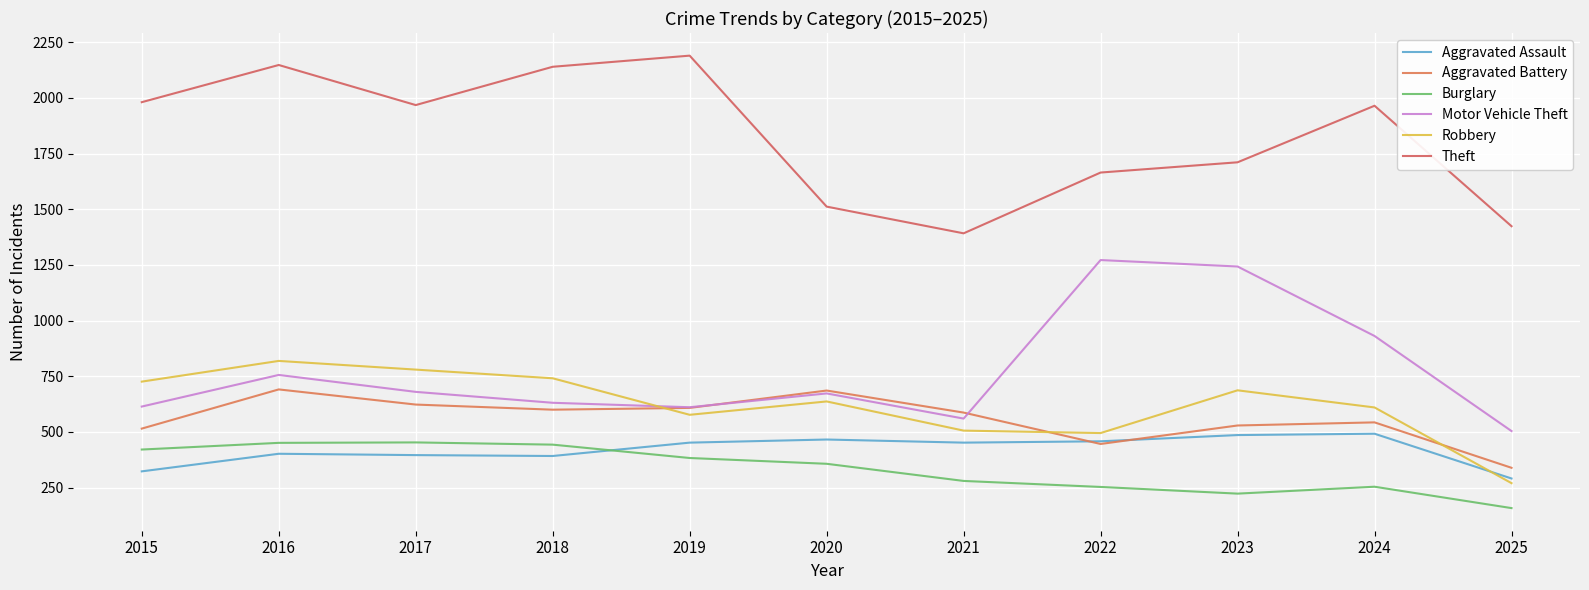

What is the smallest value displayed?

158